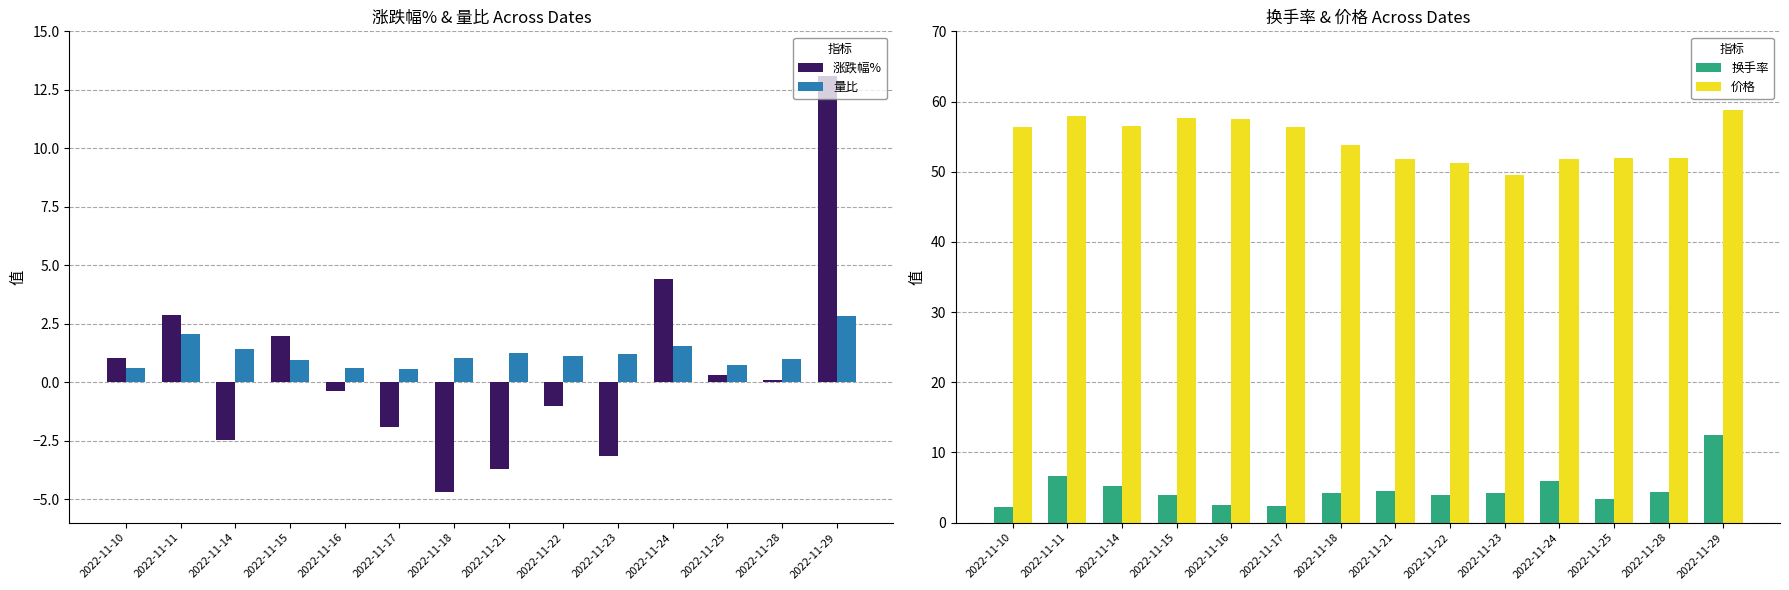

Which series has the widest spread of values?

涨跌幅%